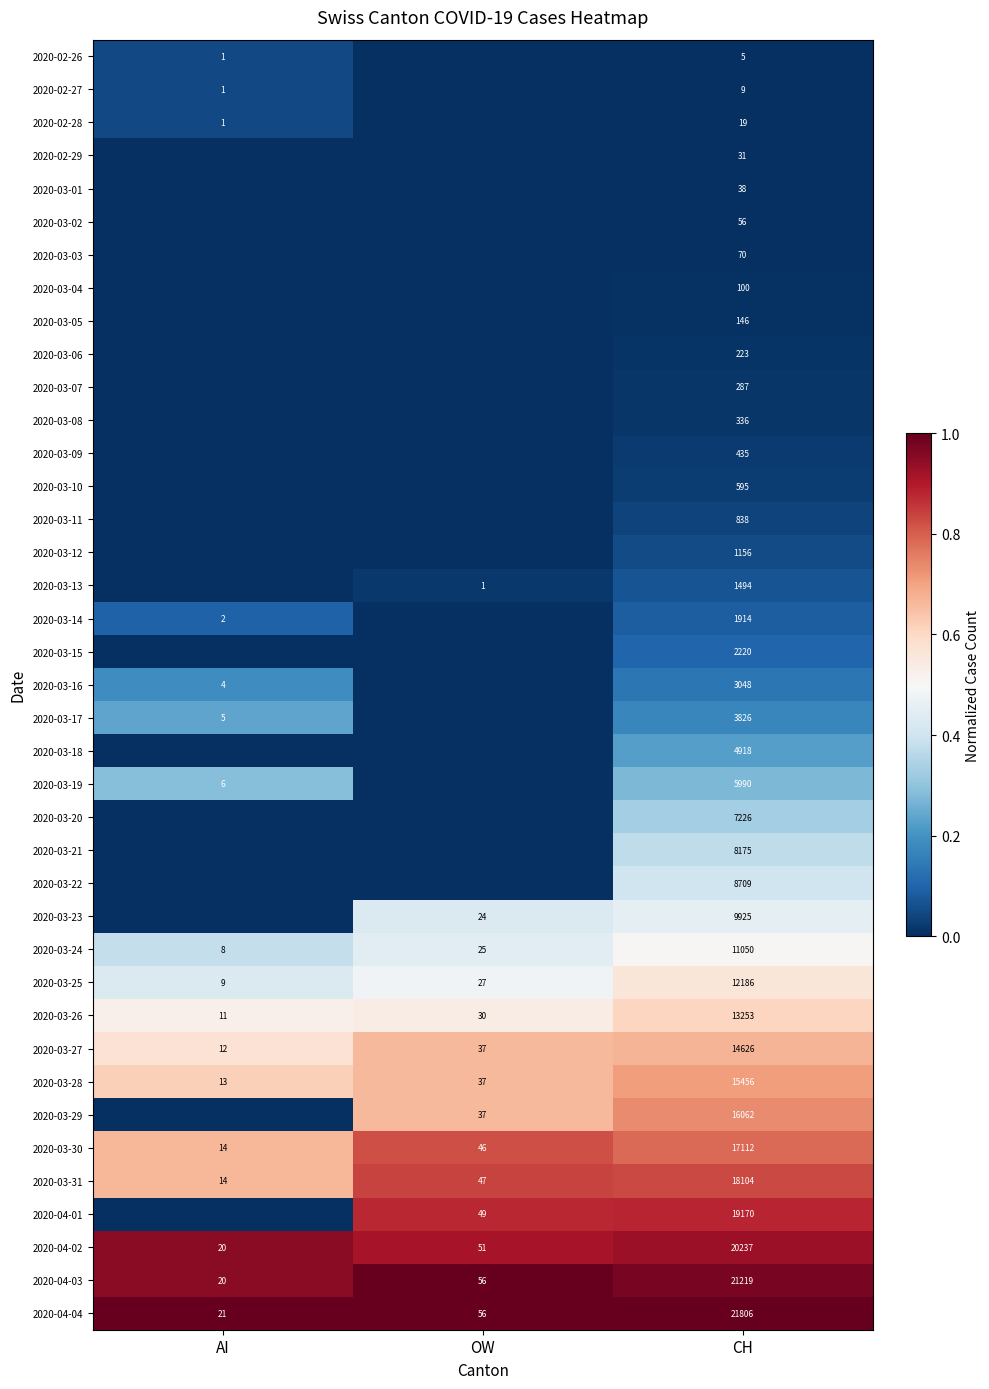

What is the approximate value of 2020-04-04 at CH, to the nearest 50?

21800